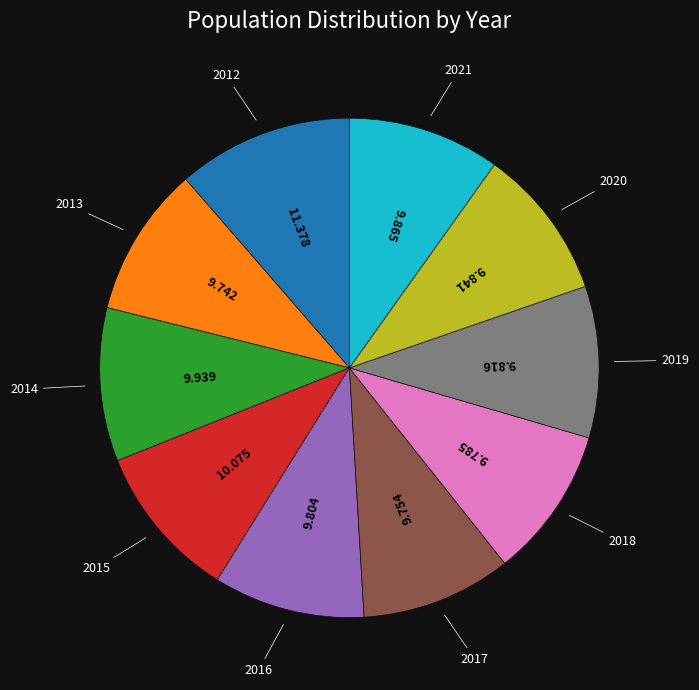

Count the number of slices in the pie.

10